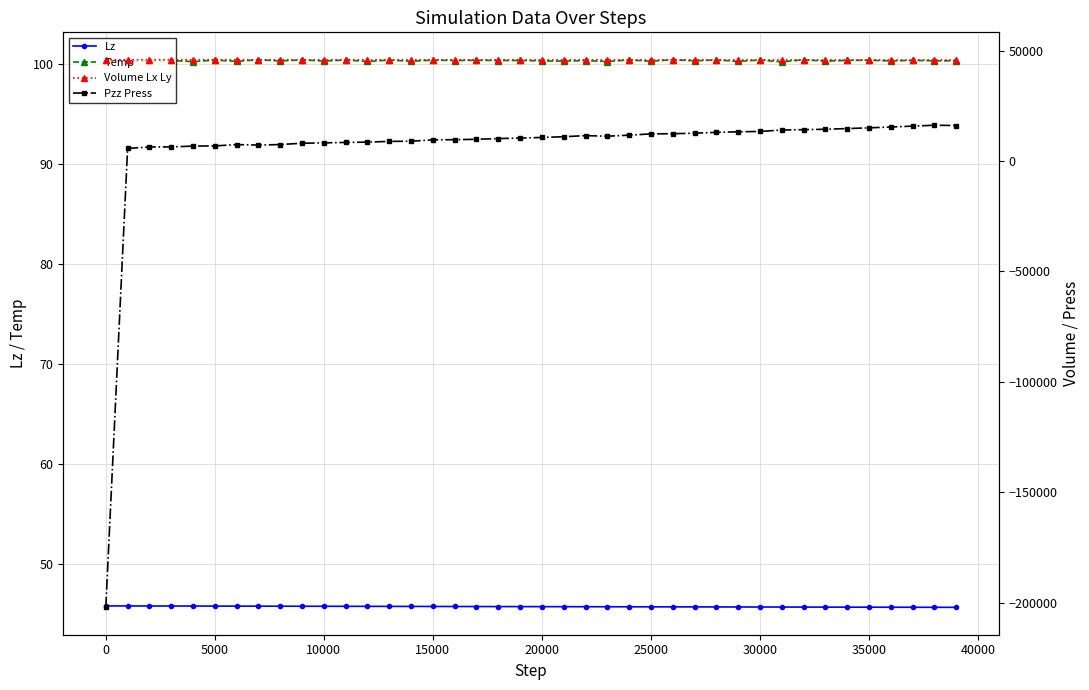

True or false: Temp and Lz cross at least once.

False